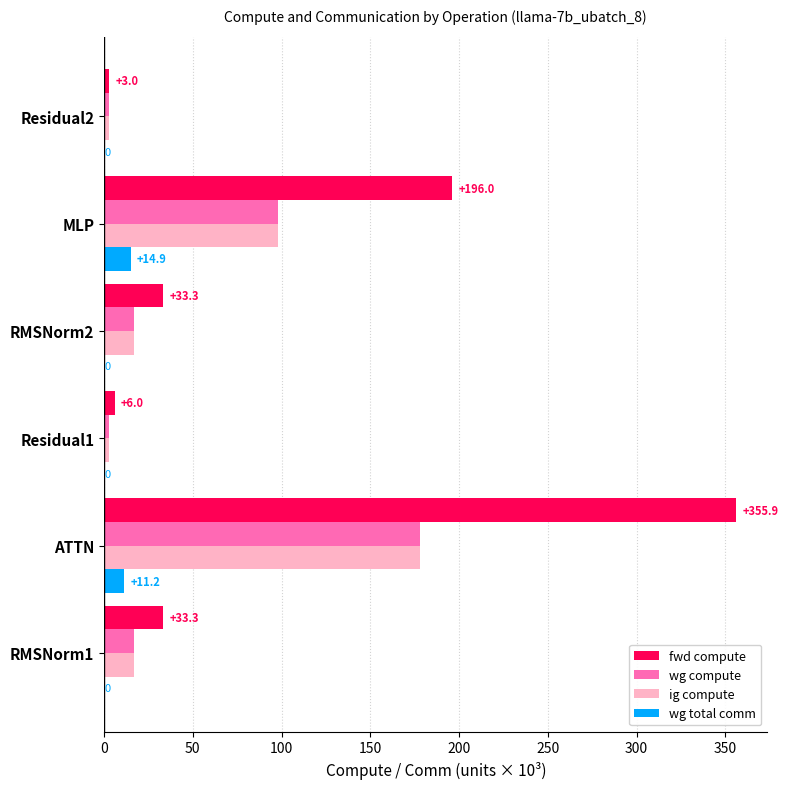

What is the maximum value shown in the chart?

355.9